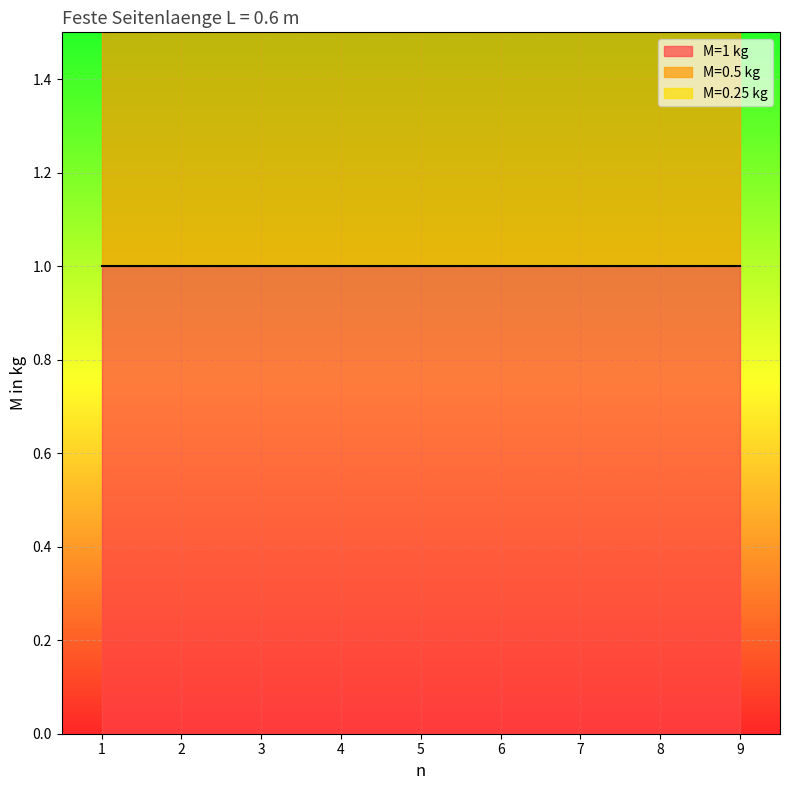

How many lines are shown in the chart?

3